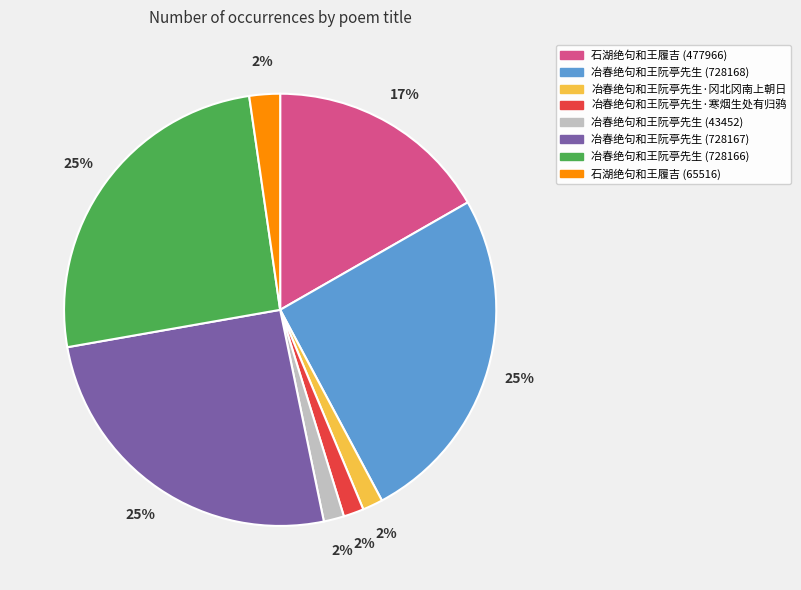

Count the number of slices in the pie.

8